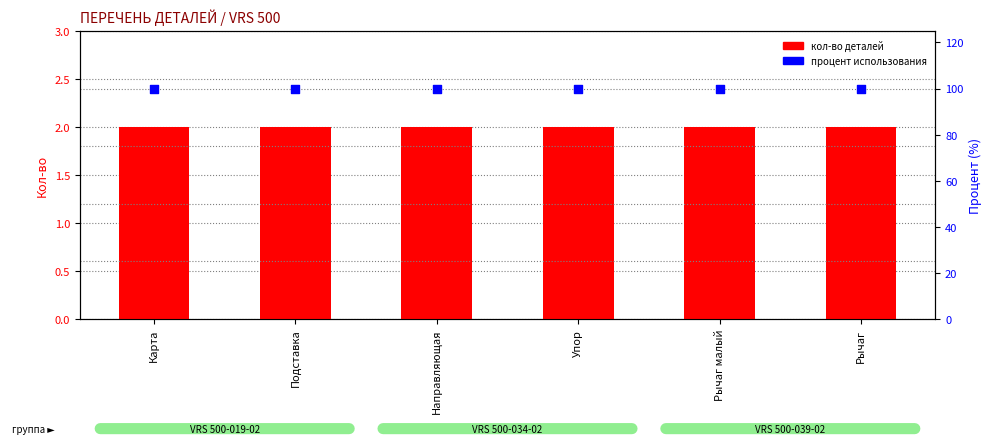

Which series contains the highest Y value?

Процент использования